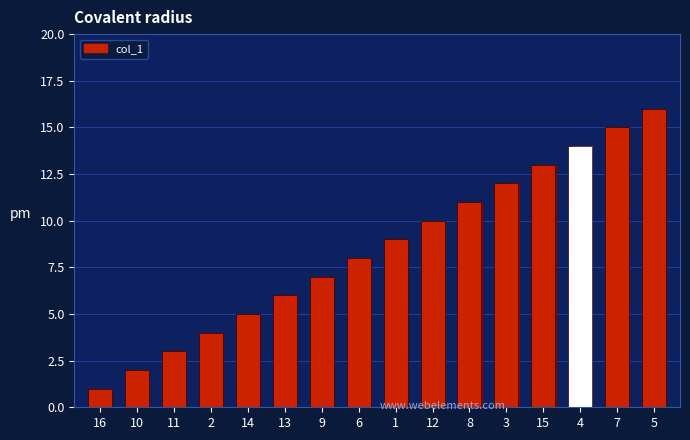

Reading right to left, what are all the values shown in this chart?

16	15	14	13	12	11	10	9	8	7	6	5	4	3	2	1